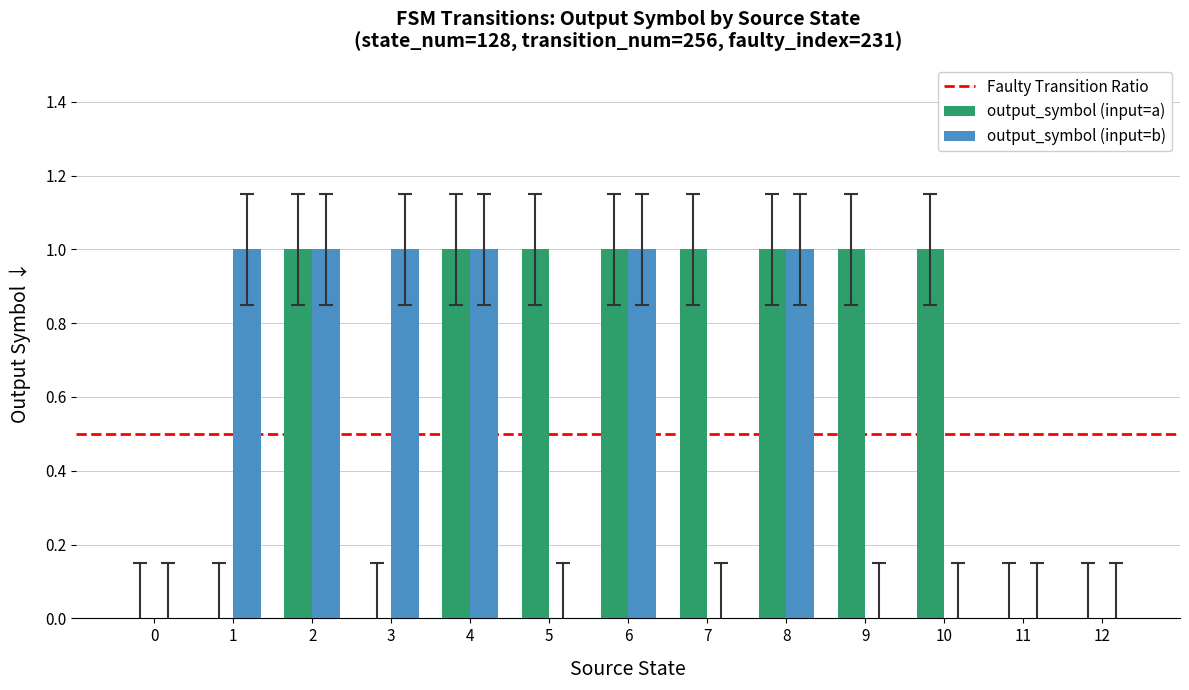

How many series are shown in this chart?

2